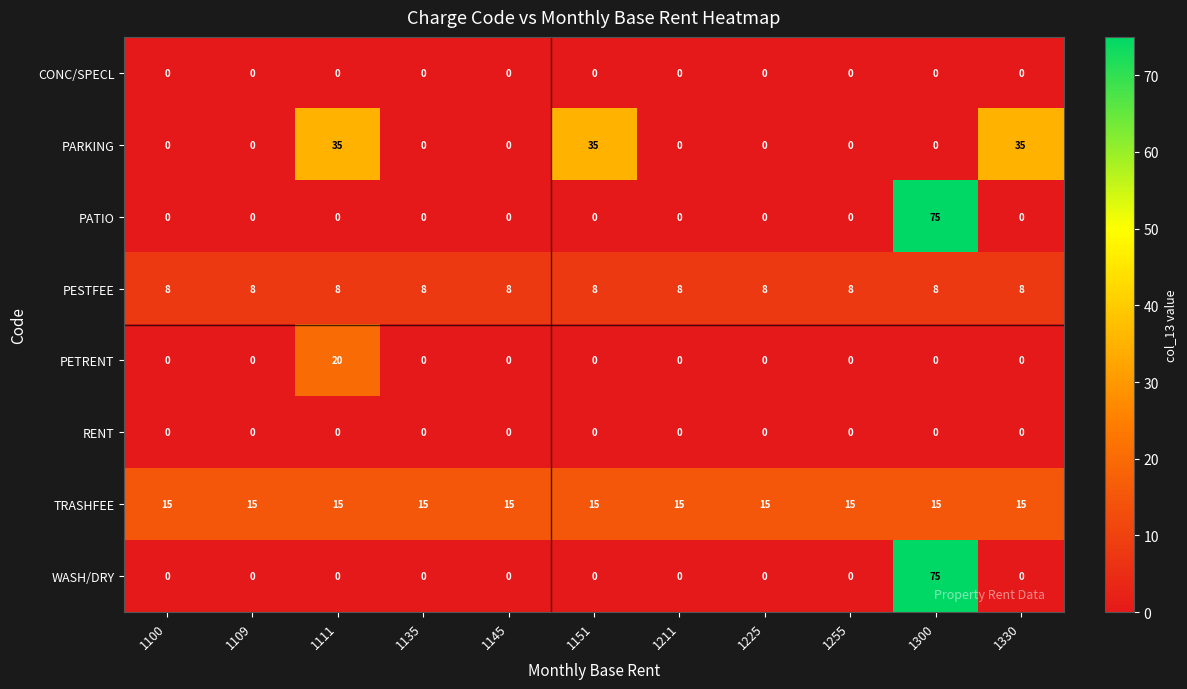

What is the difference between the highest and lowest values at 1255?

15